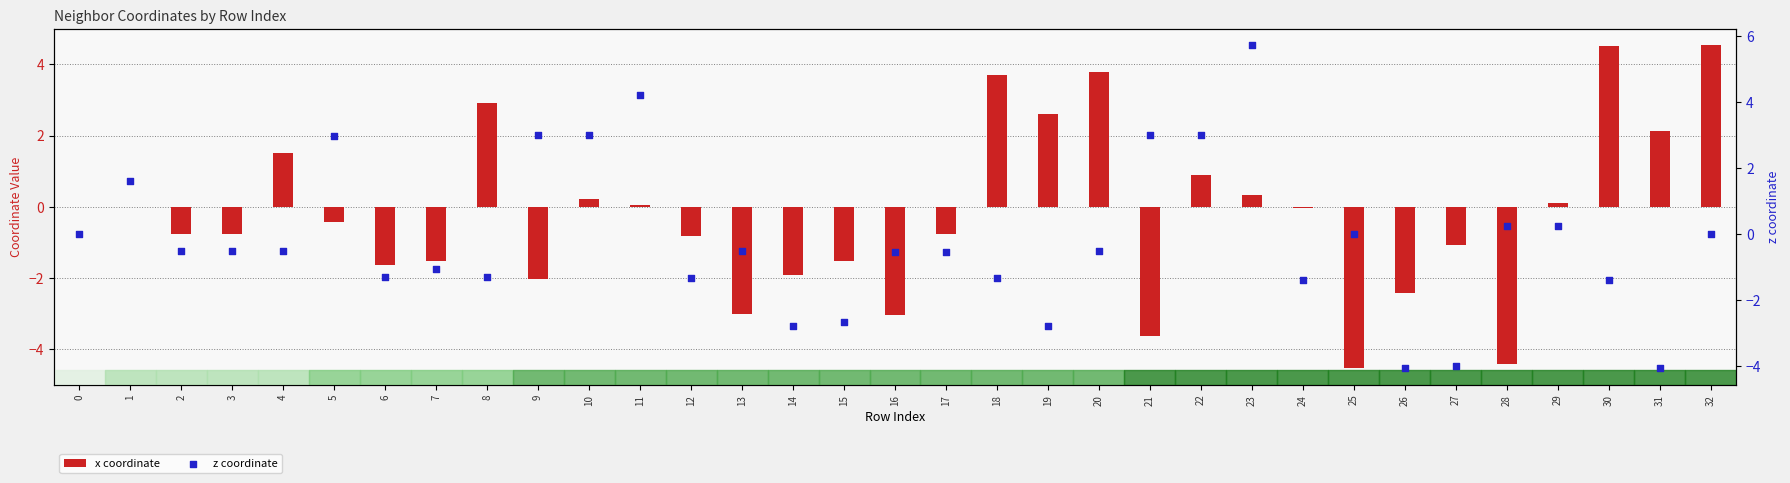

Is the value of x coordinate at 10 greater than the value of z coordinate at 30?

Yes